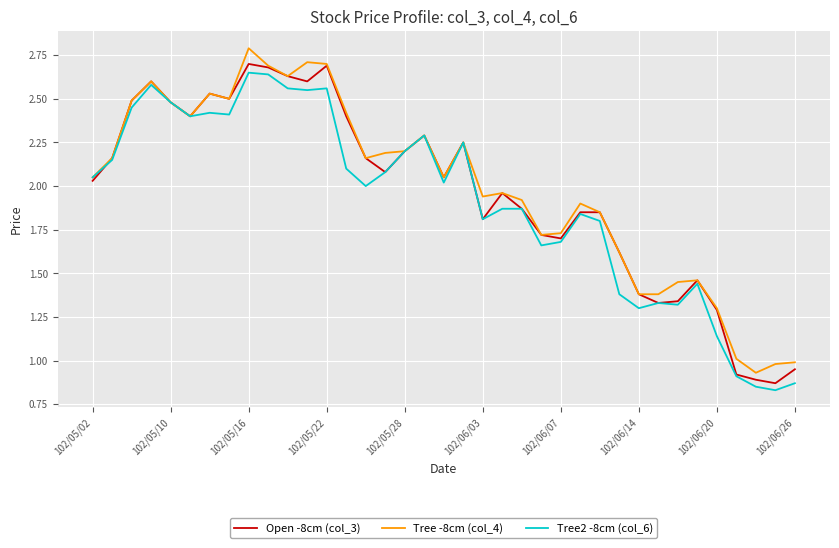

What is the maximum value shown in the chart?

2.8